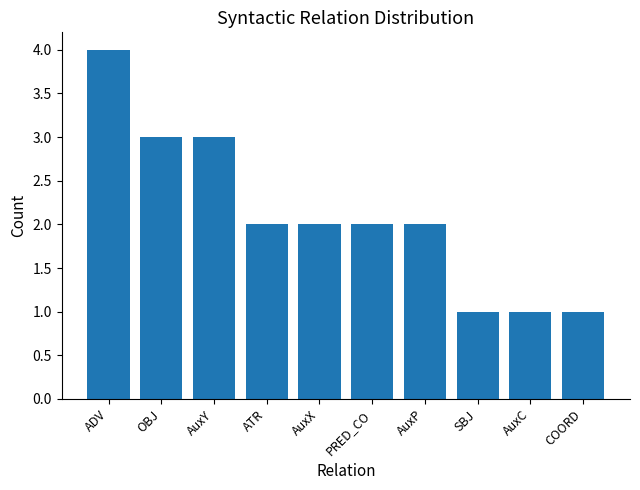

Read the value at AuxY.

3